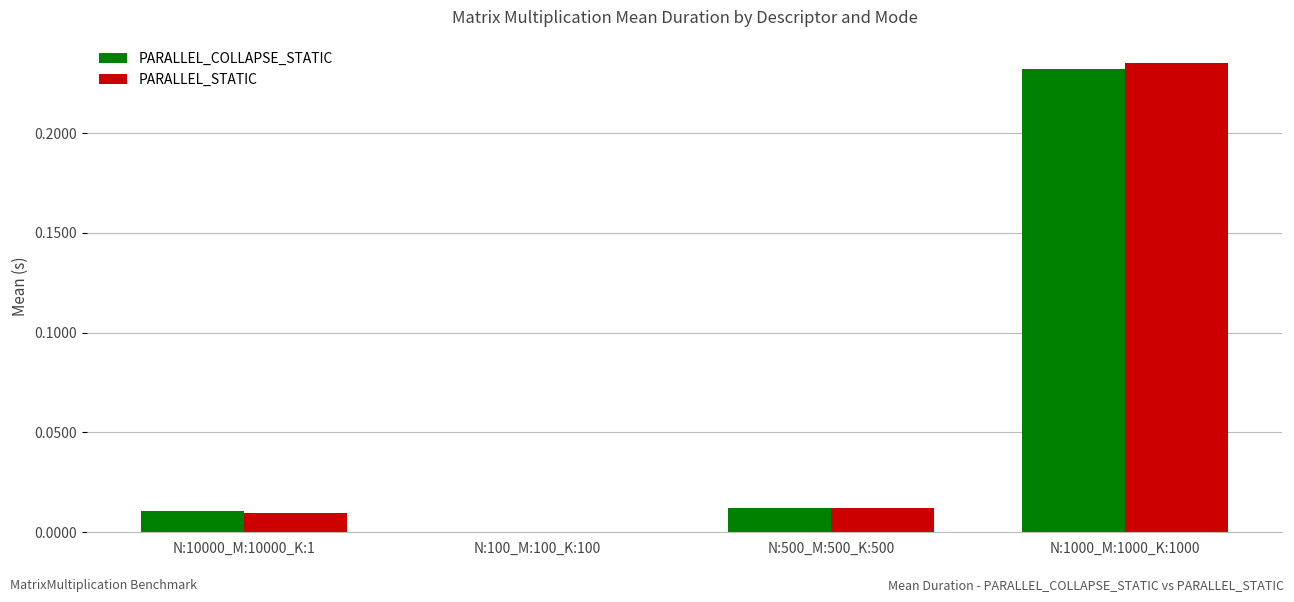

Is it true that PARALLEL_COLLAPSE_STATIC equals 0.1 at N:1000_M:1000_K:1000?

False